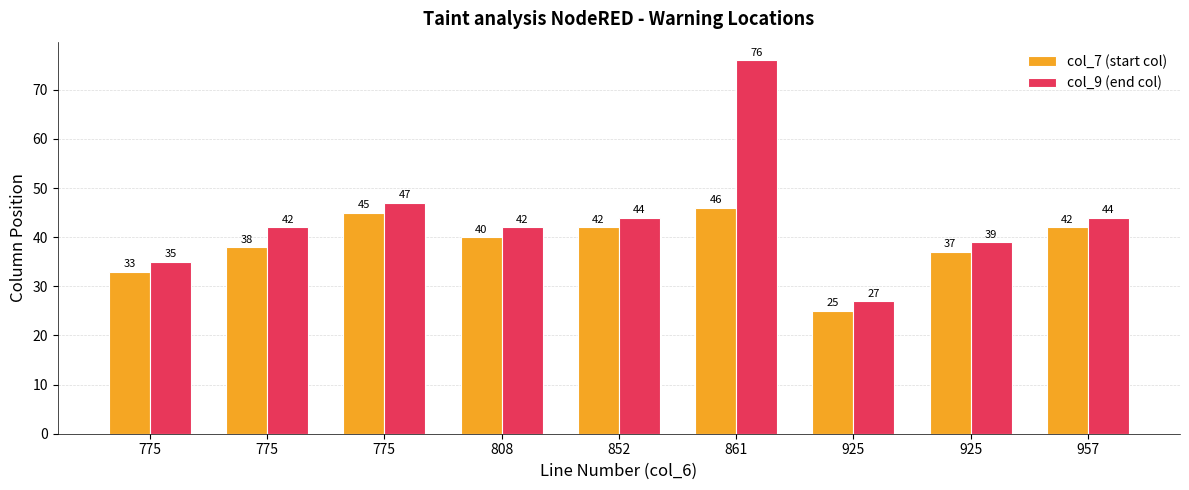

Does the chart contain any negative values?

No